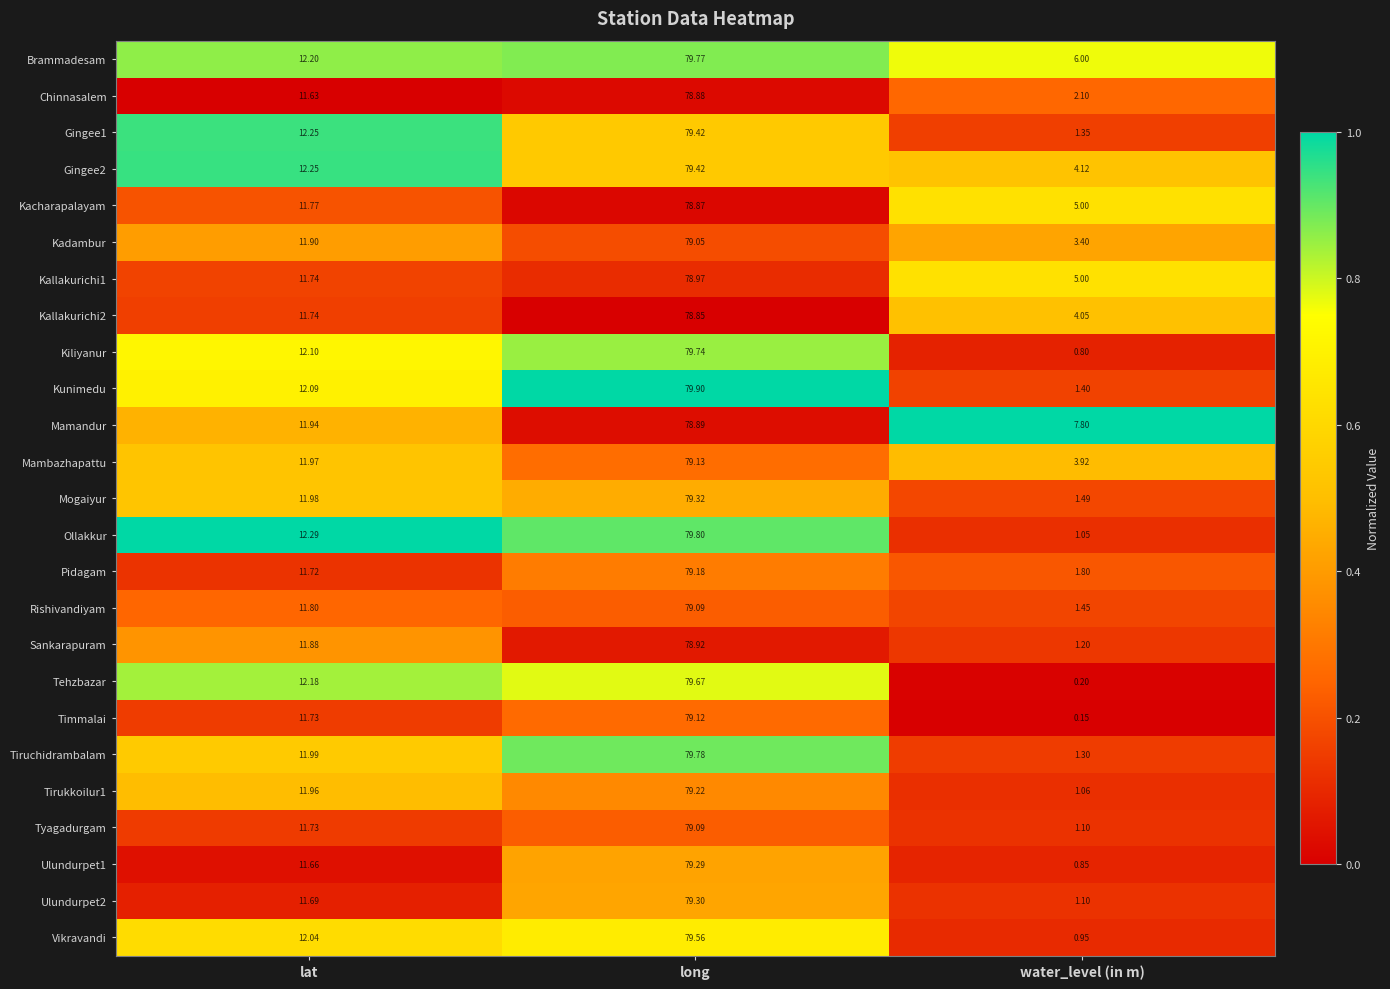

Rank the categories by Tyagadurgam value from lowest to highest.

water_level (in m), lat, long